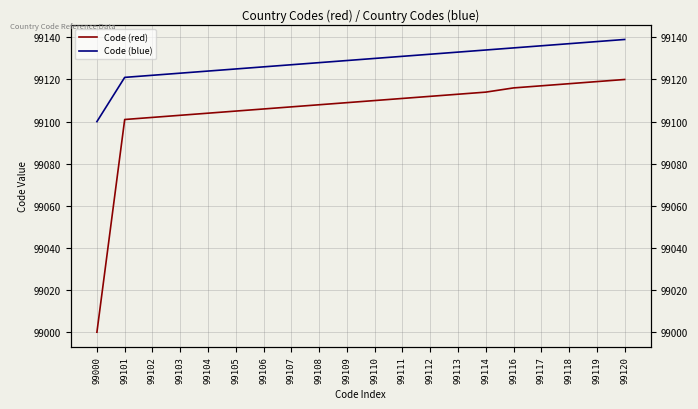

At which label is Code (blue) closest to 99119?

99101